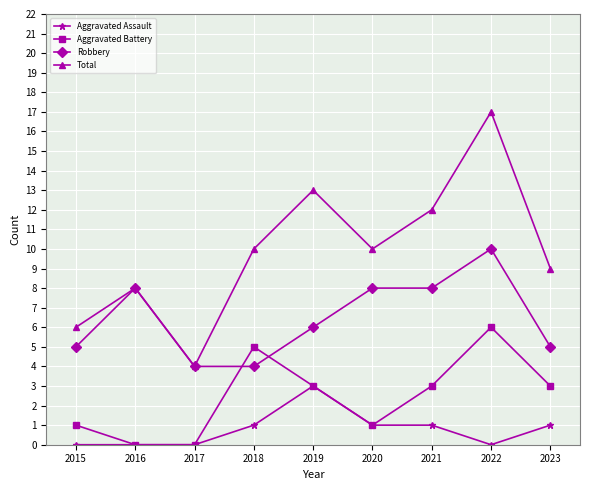

Is it true that Robbery equals 5 at 2018?

False